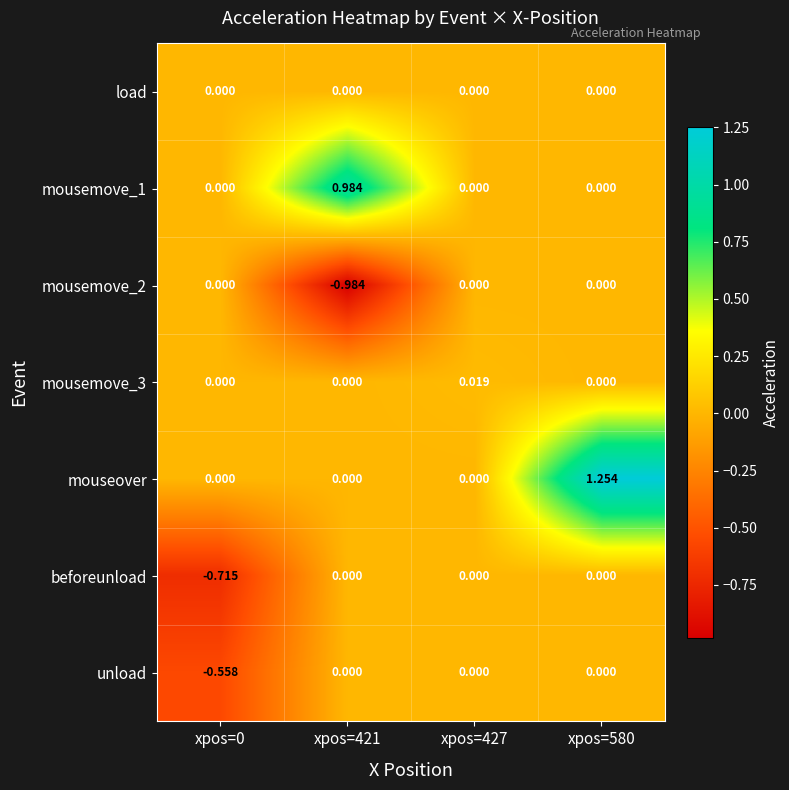

Is the value of beforeunload at xpos=0 greater than the value of unload at xpos=0?

No